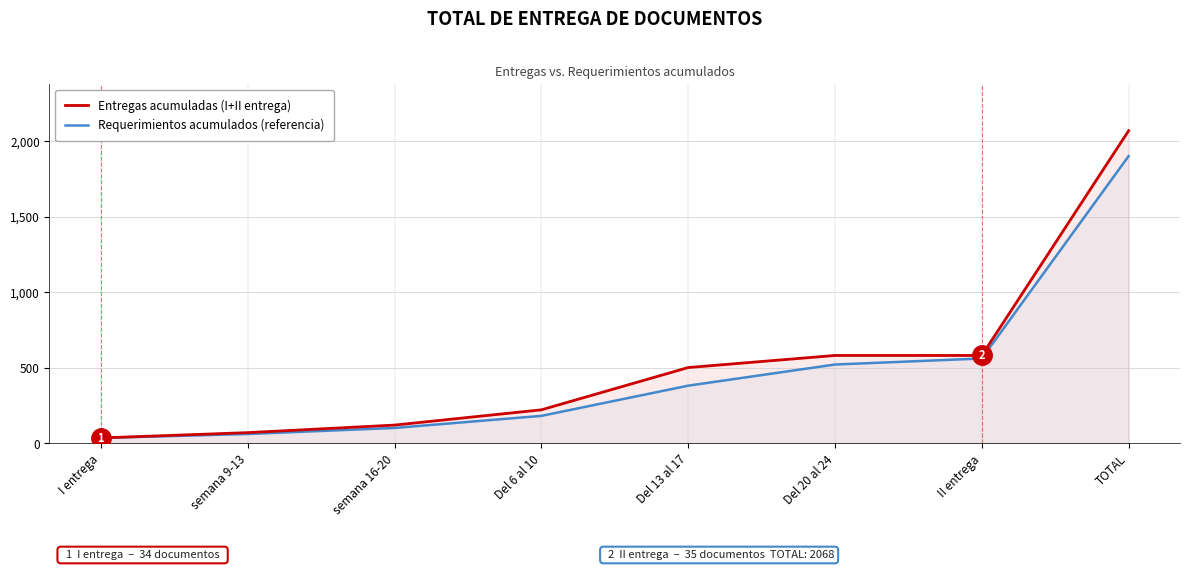

What is the difference between the Requerimientos acumulados (referencia) values at TOTAL and I entrega?

1866